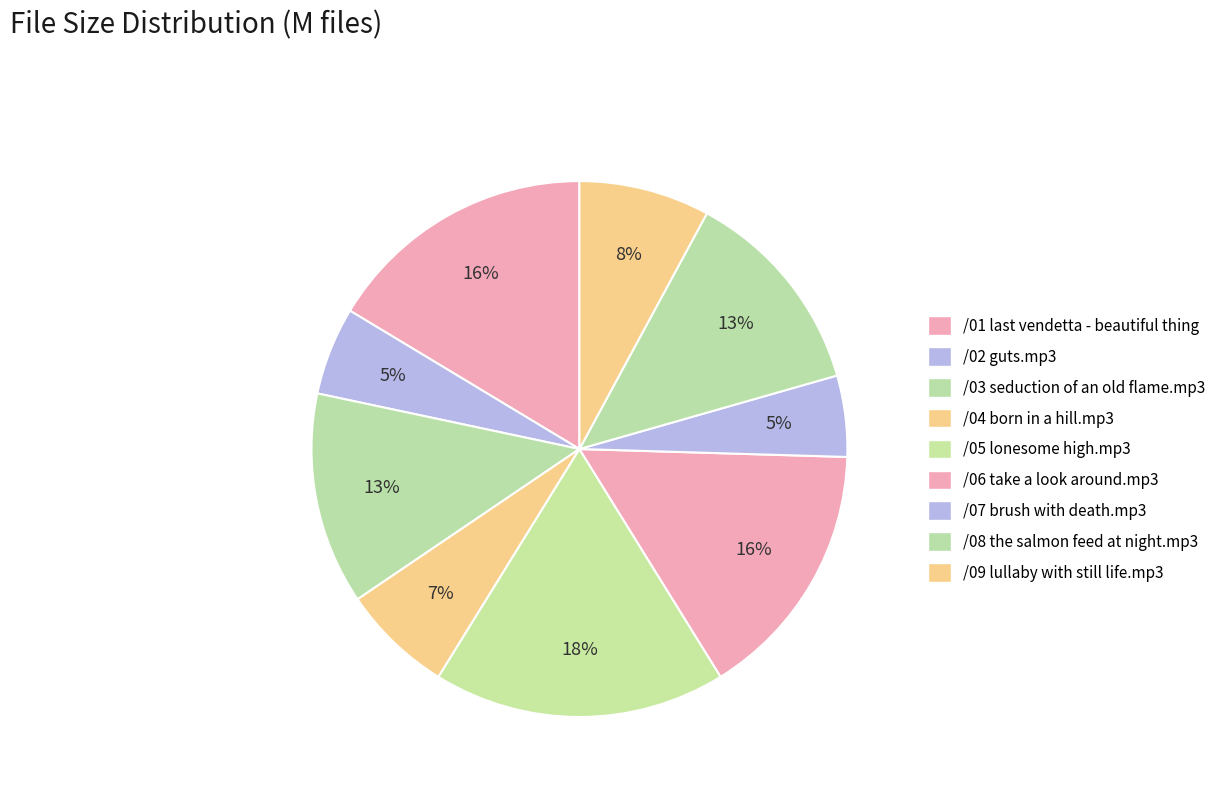

Which slice is the largest?

/05 lonesome high.mp3